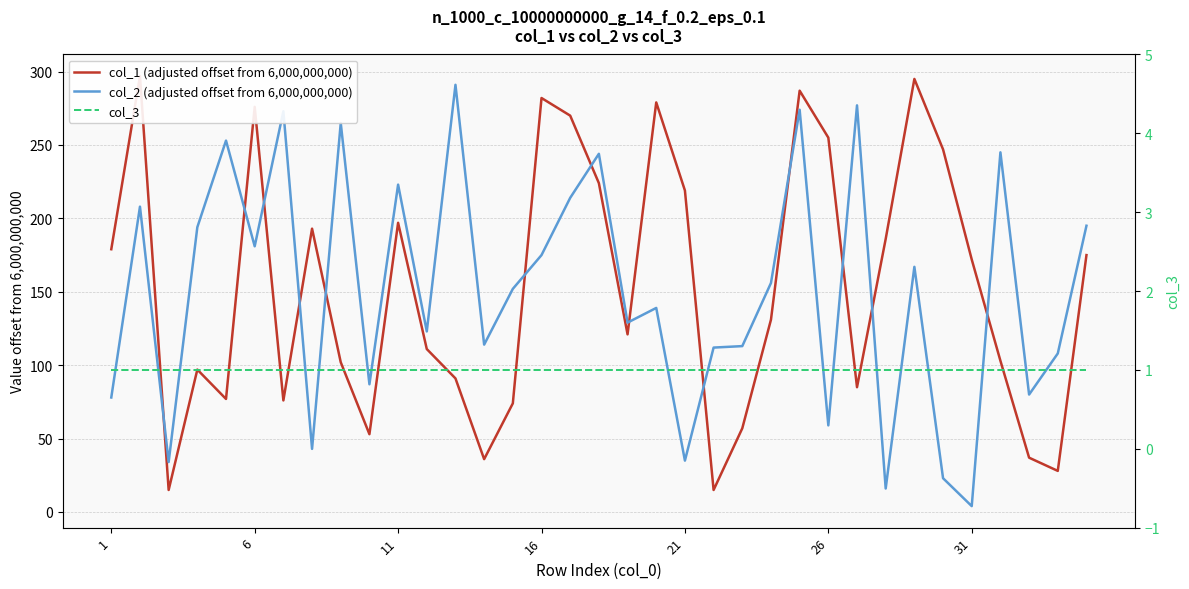

What is the highest value of the col_1 (adjusted offset from 6,000,000,000) series?

297